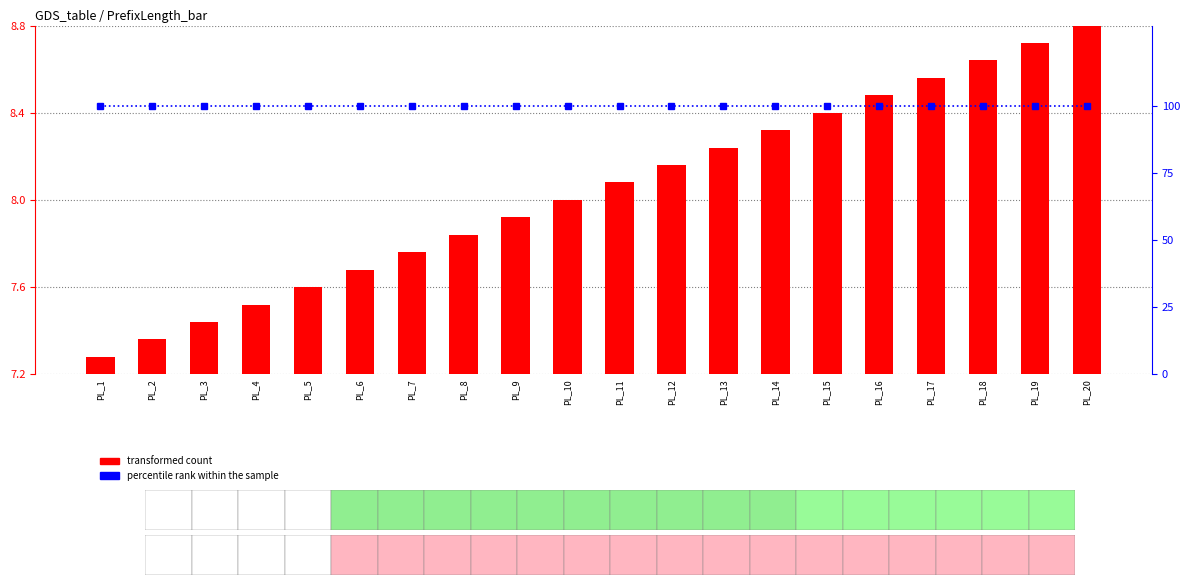

What are all the series names shown in the legend?

transformed count, percentile rank within the sample